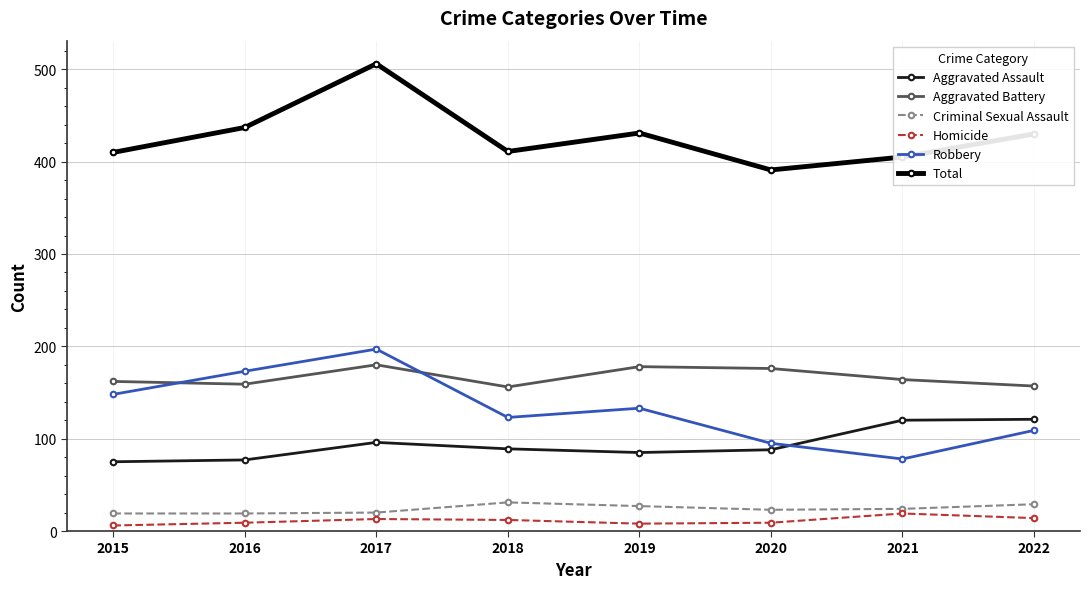

Which series changed the most between 2017 and 2020?

Total